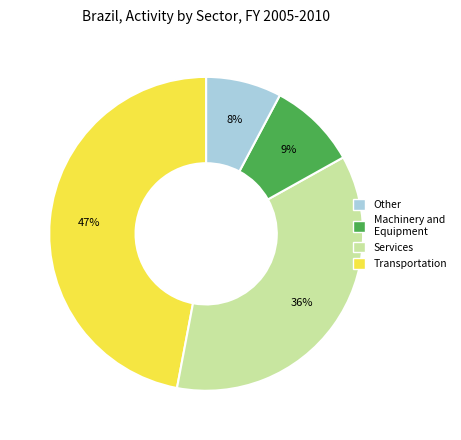

Is there any slice that represents more than half of the pie?

No